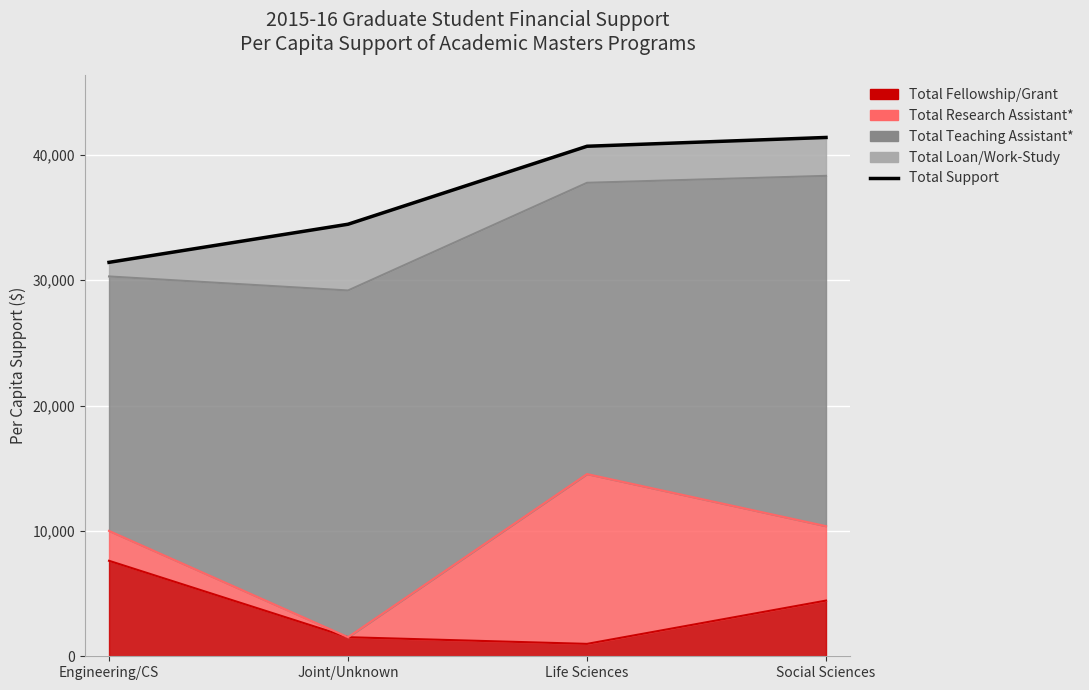

Rank the categories by value from lowest to highest.

Engineering/CS, Joint/Unknown, Life Sciences, Social Sciences